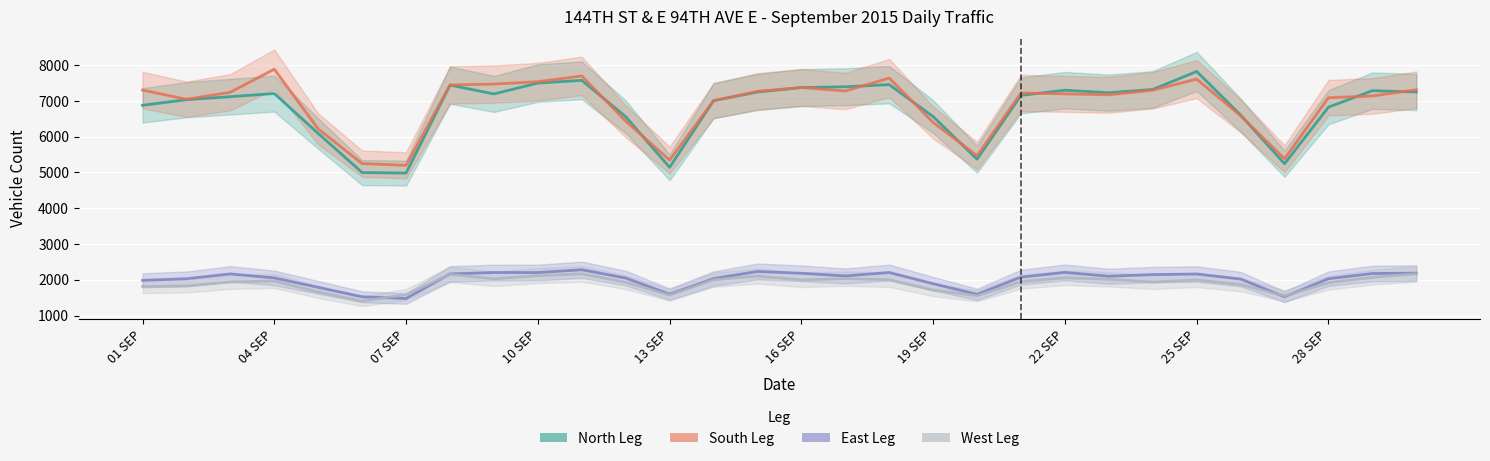

At how many categories does at least one series exceed 7501?

5